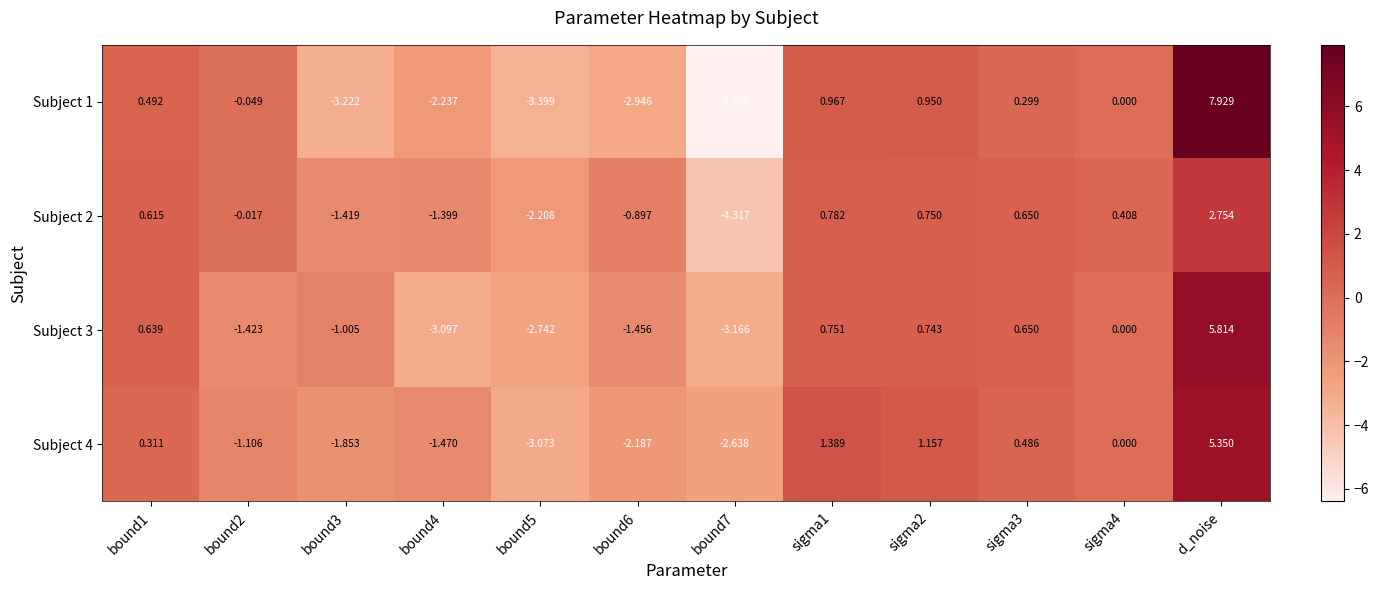

How many series are shown in this chart?

4